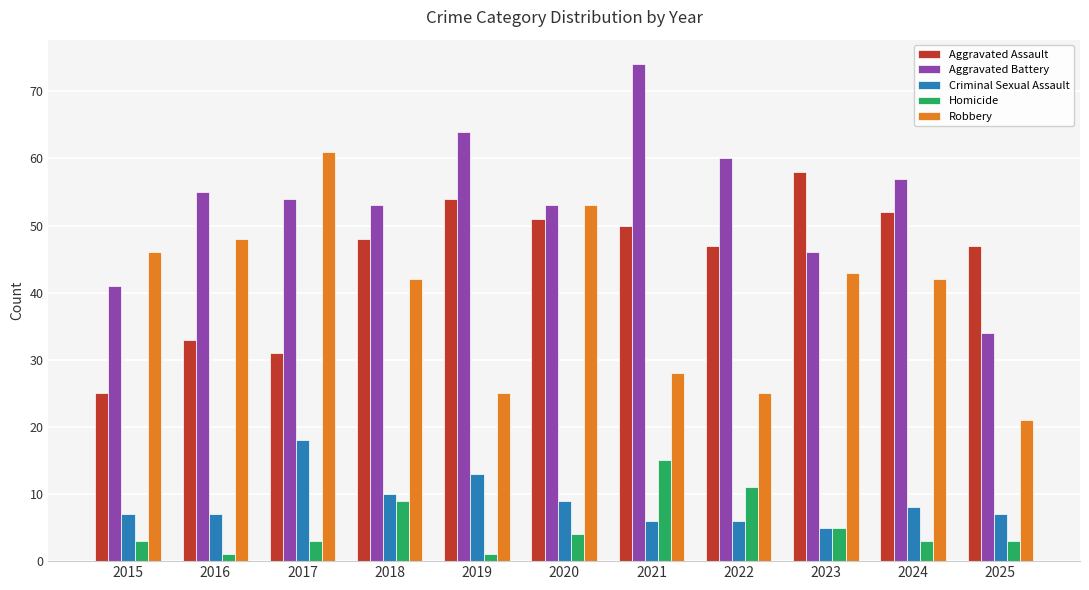

True or false: Aggravated Battery has a value of 34 at 2025.

True